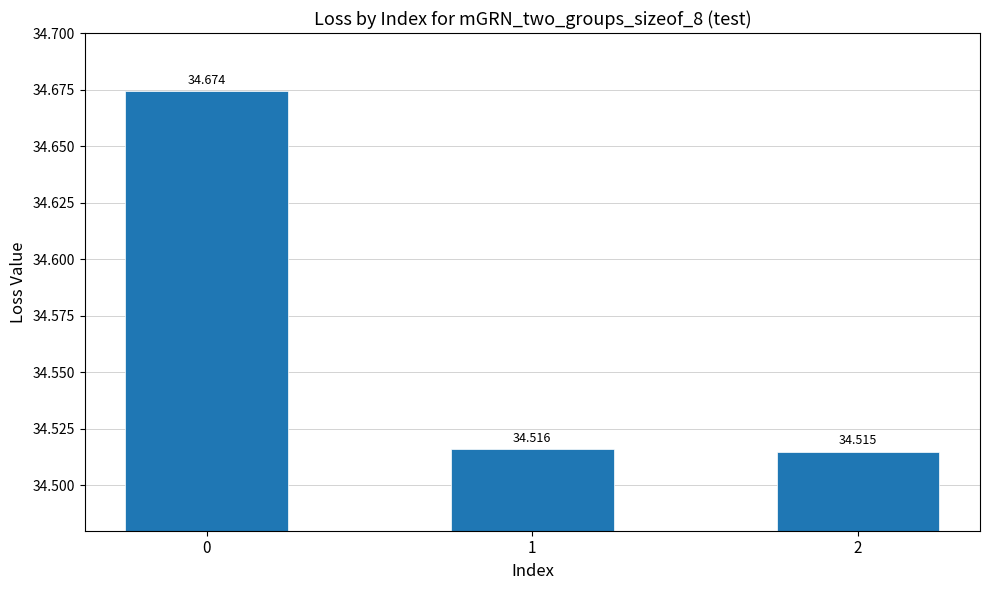

What is the average value?

34.6